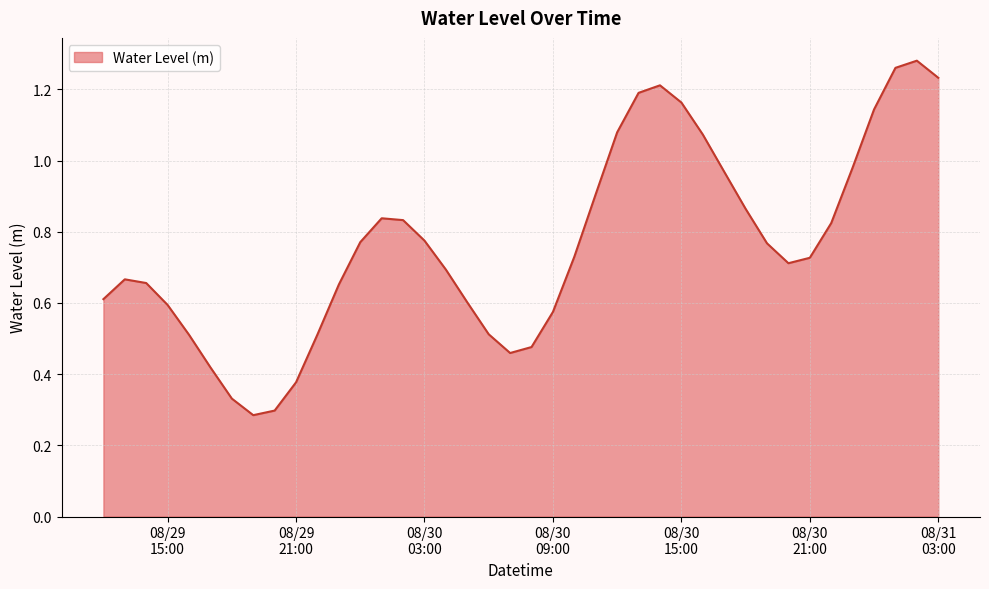

Which category has the lowest value across all series?

2023-08-29 19:00:00